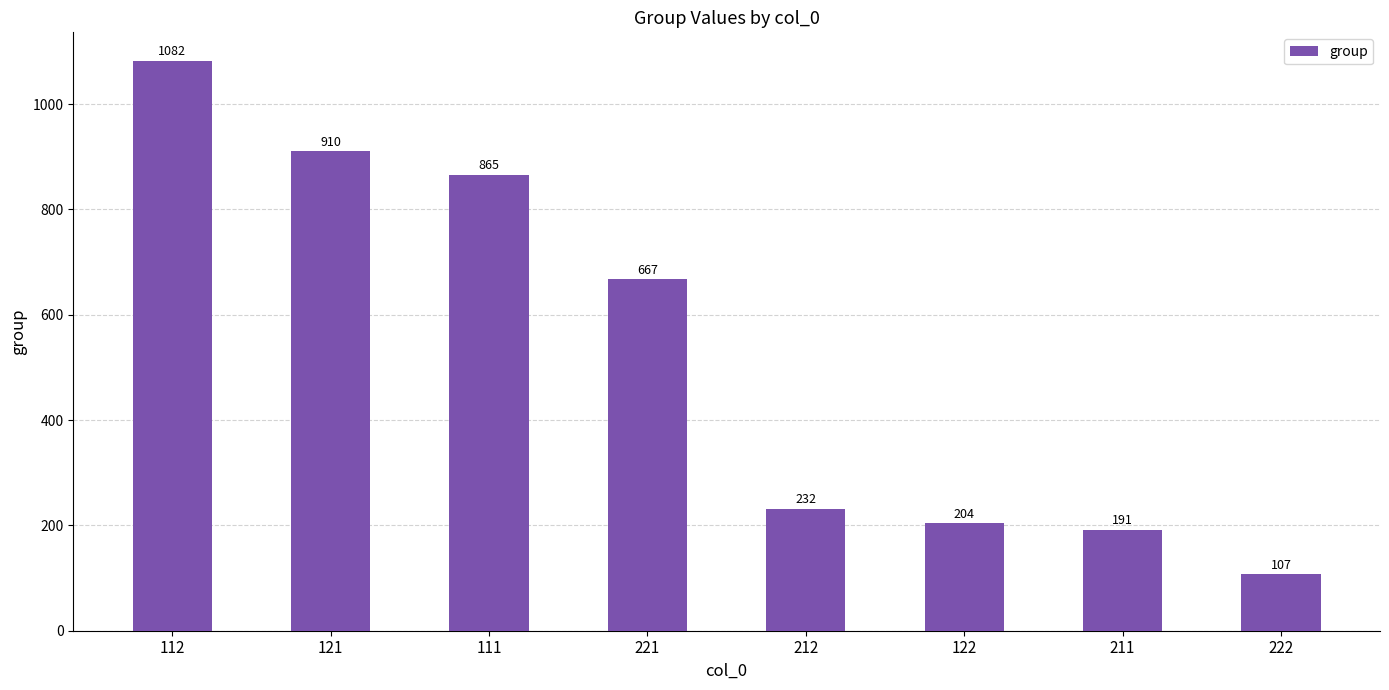

Does the chart contain any negative values?

No